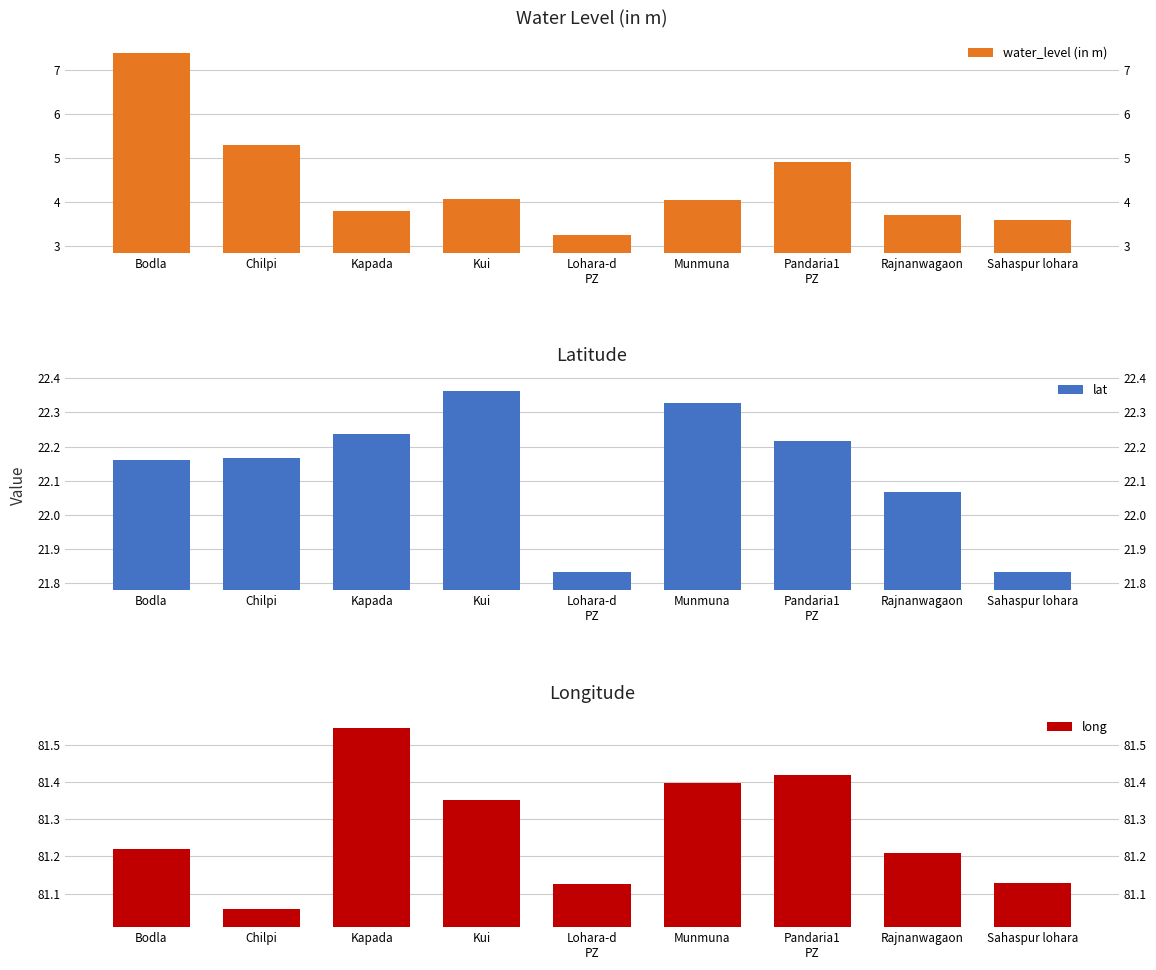

What is the difference between the maximum and minimum values in the water_level (in m) series?

4.1